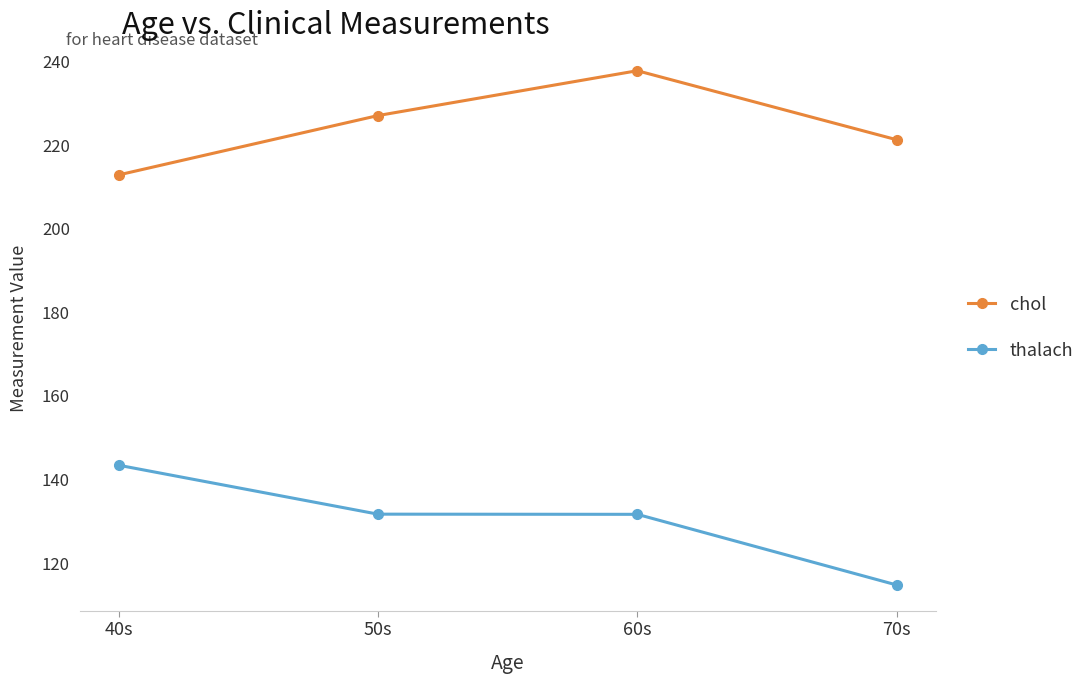

The value of thalach at 40s is 83.3. True or false?

False